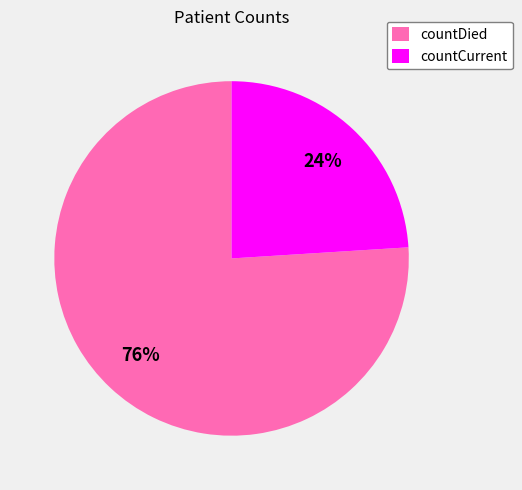

To the nearest percent, what portion does countDied represent?

76%